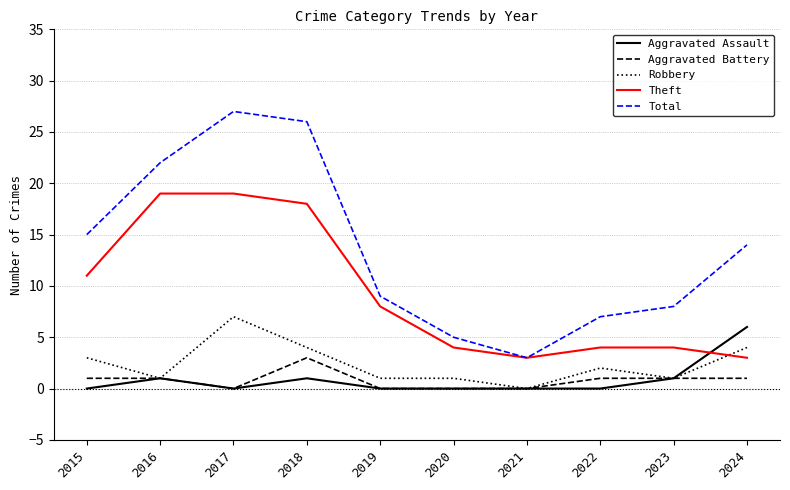

Does the chart have visible grid lines?

Yes